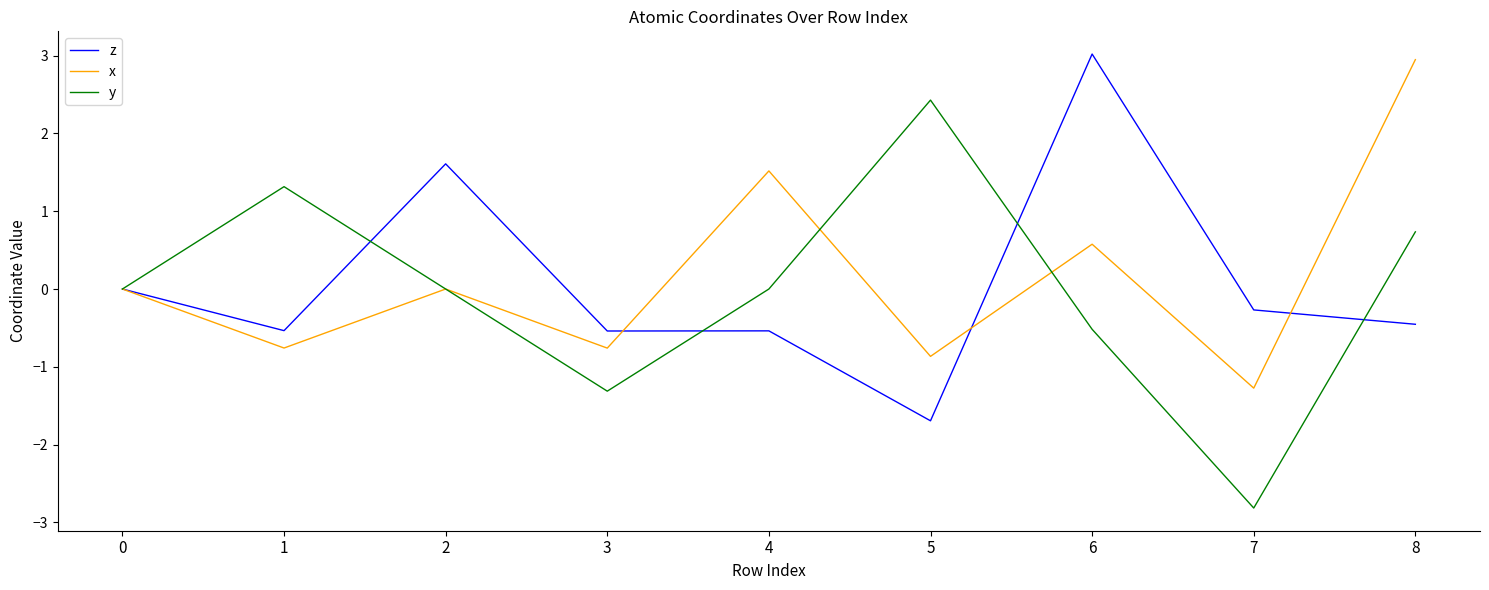

True or false: y has more than 2 points higher than both neighbors.

False